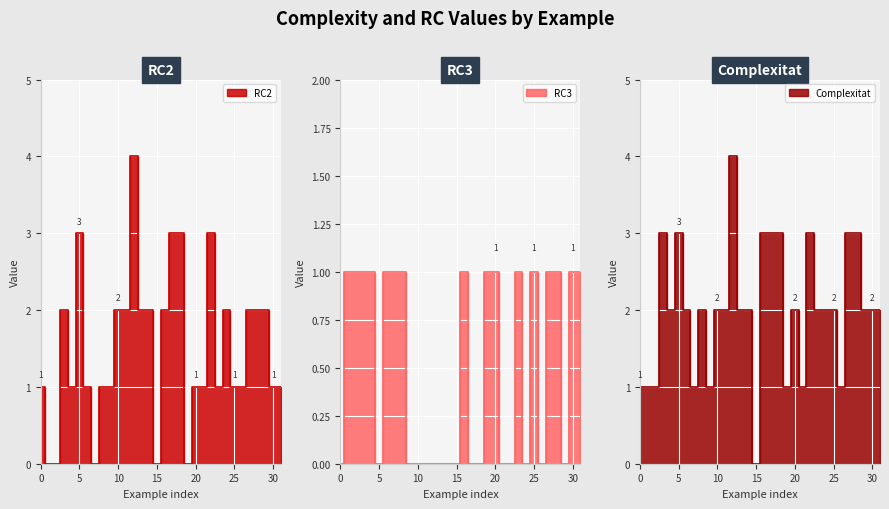

What are all the series names shown in the legend?

Complexitat, RC2, RC3